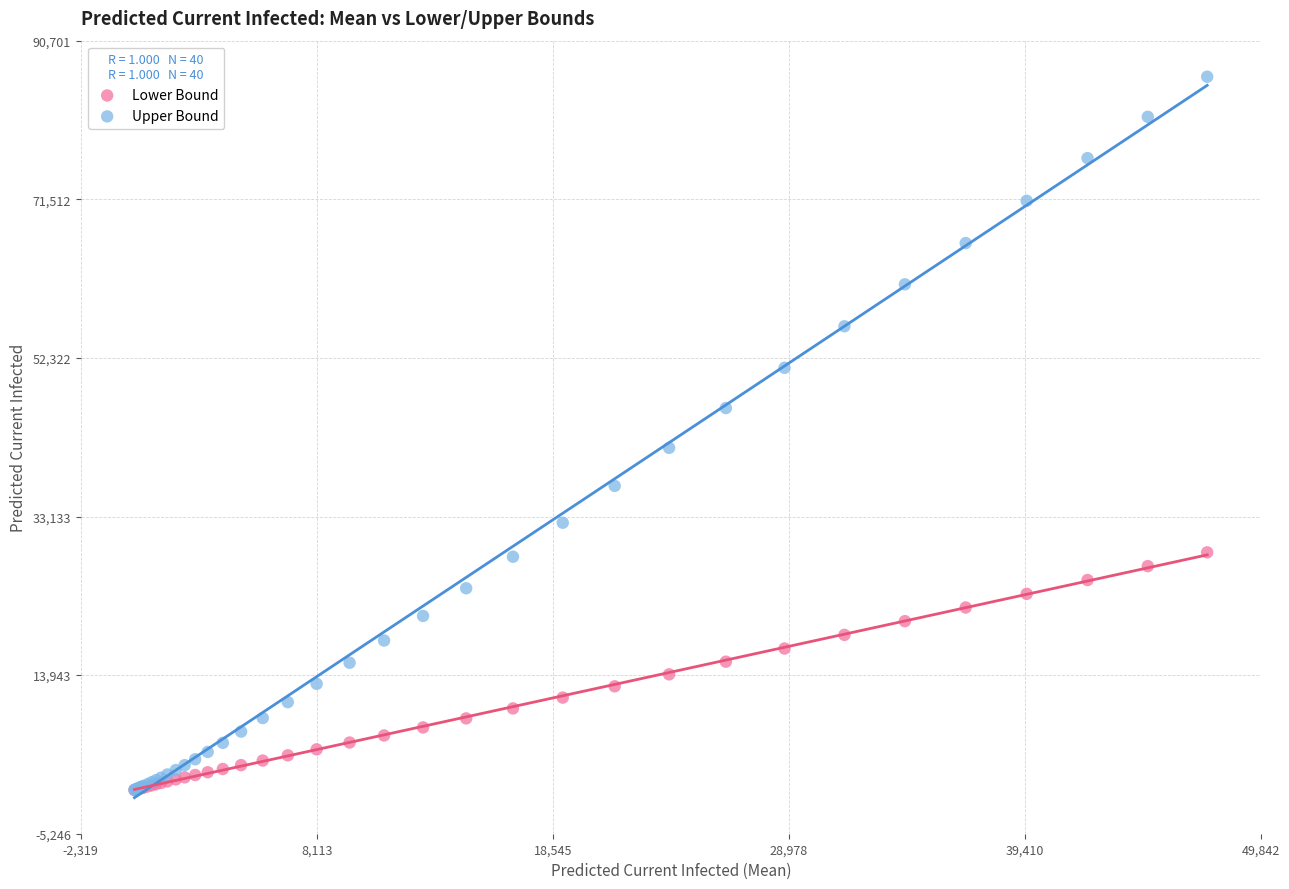

Across all series, what Y value is closest to 43190?

41440